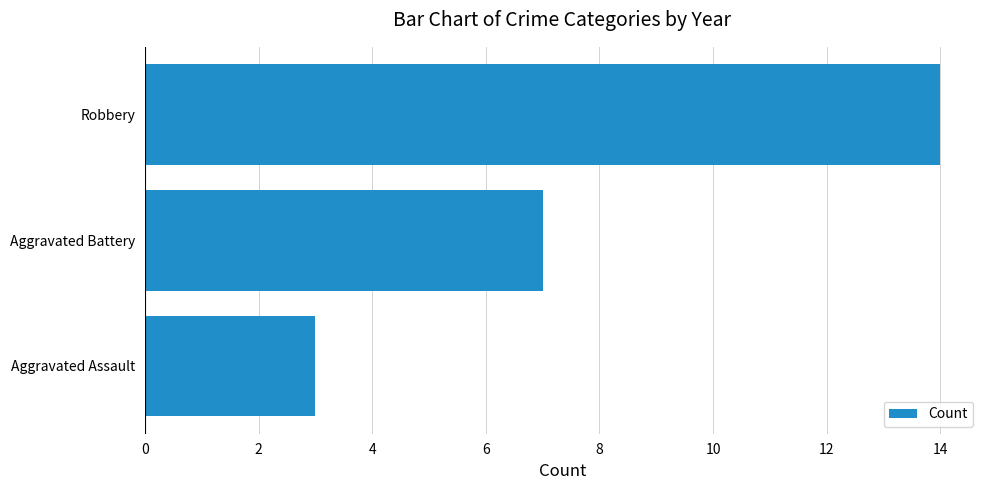

The chart shows a value of 1 at Aggravated Assault. True or false?

False